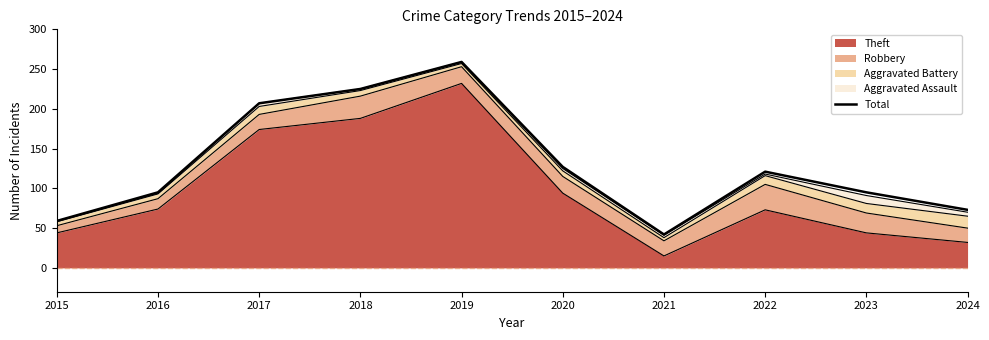

Is it true that the value at 2020 is 181?

False